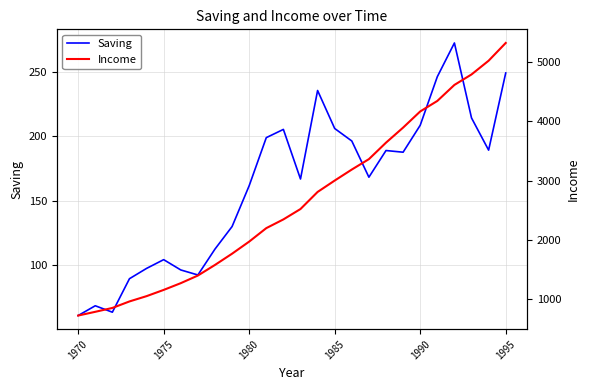

Is the value of Saving at 11 greater than the value of Income at 25?

No